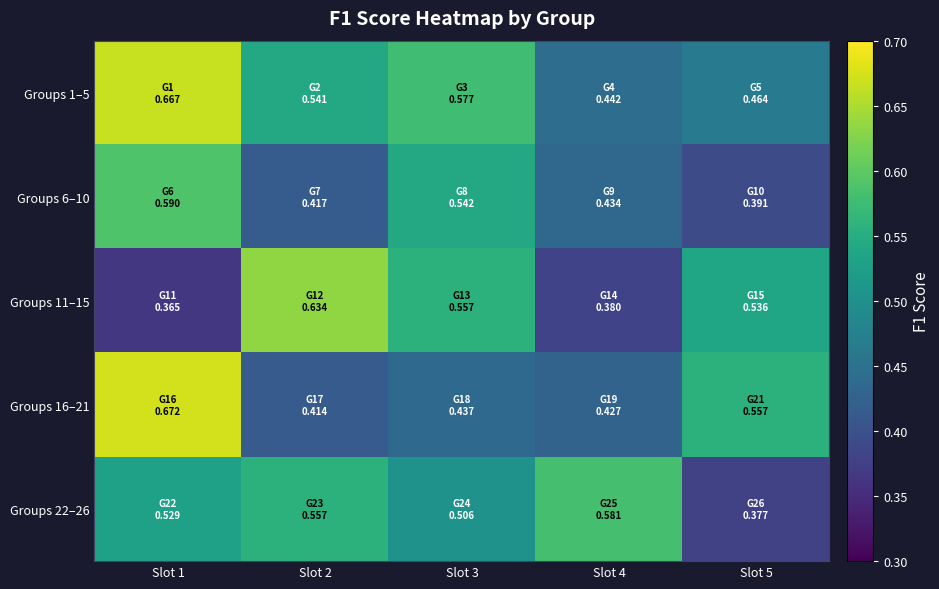

Between Slot 2 and Slot 3, which is larger?

Slot 3